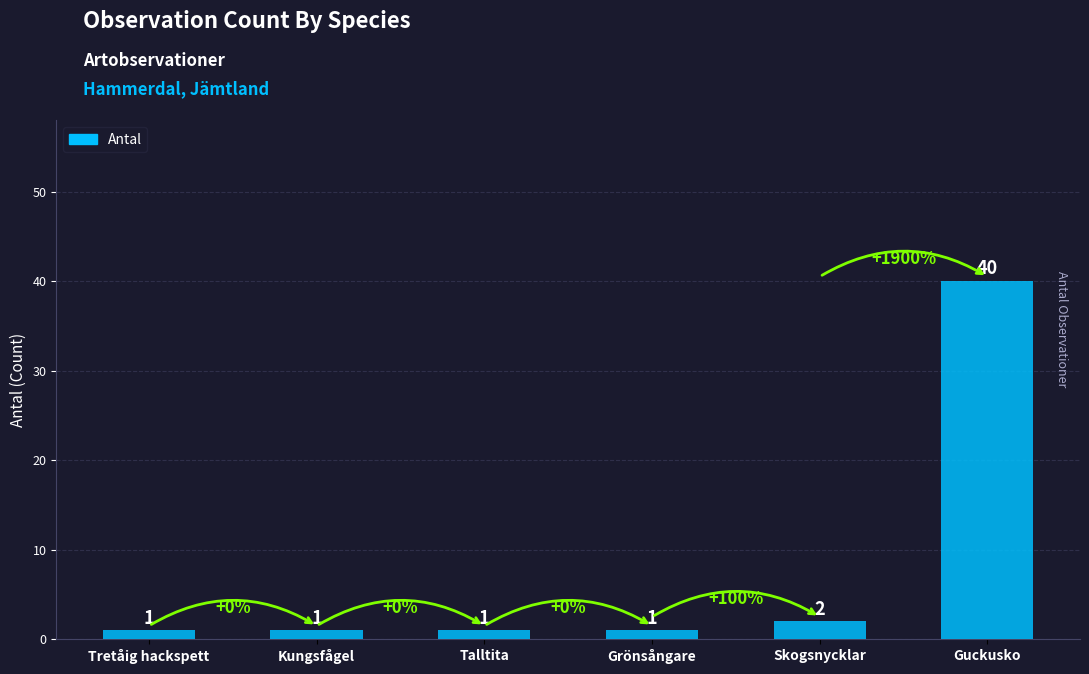

The value at Skogsnycklar is 2. True or false?

True